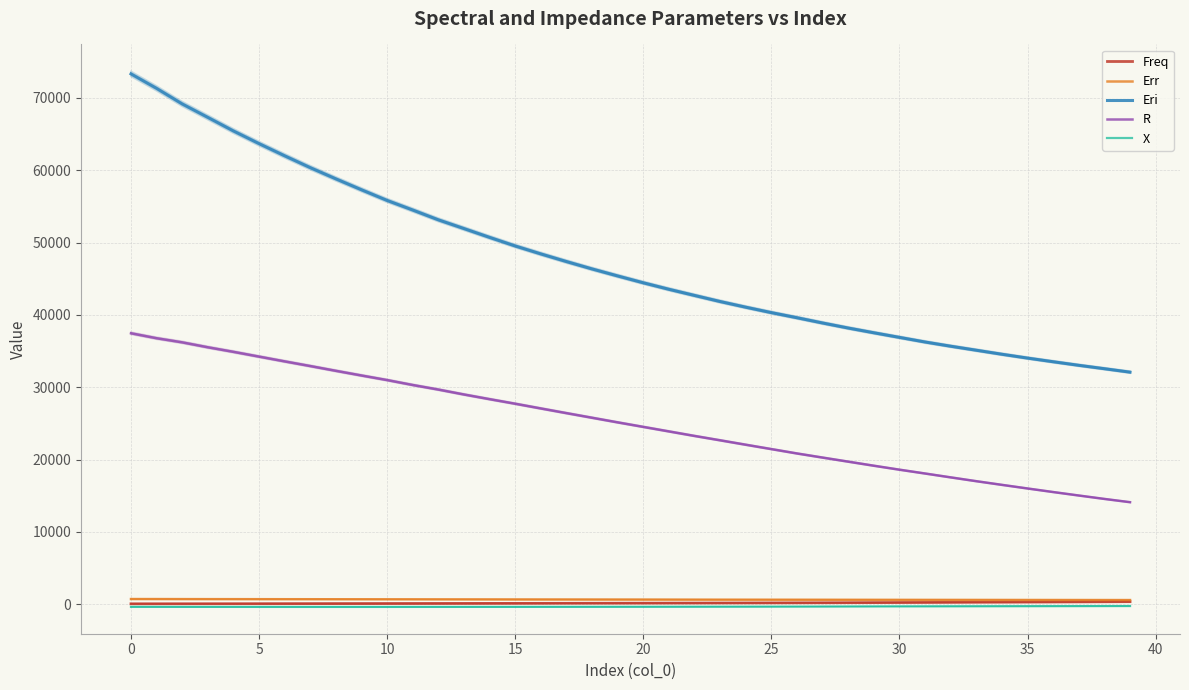

Which has a higher value, 20 or 15?

20